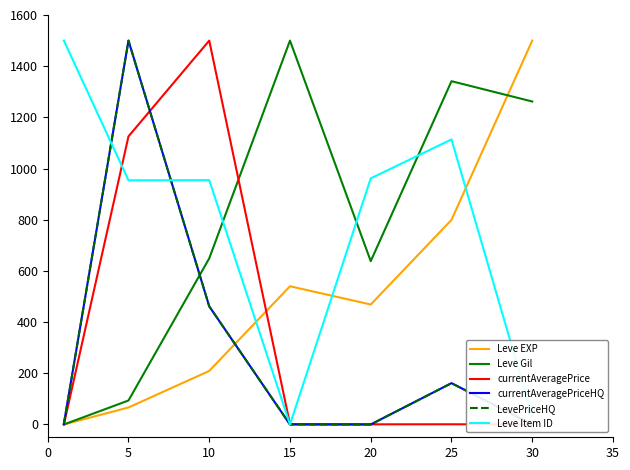

What is the approximate value of Leve Gil at 30?

1262.0